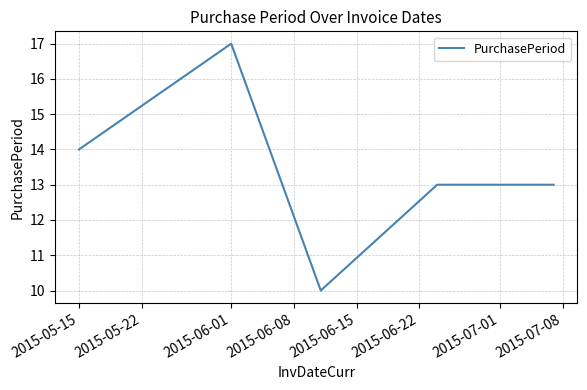

What is the sum of all values?

67